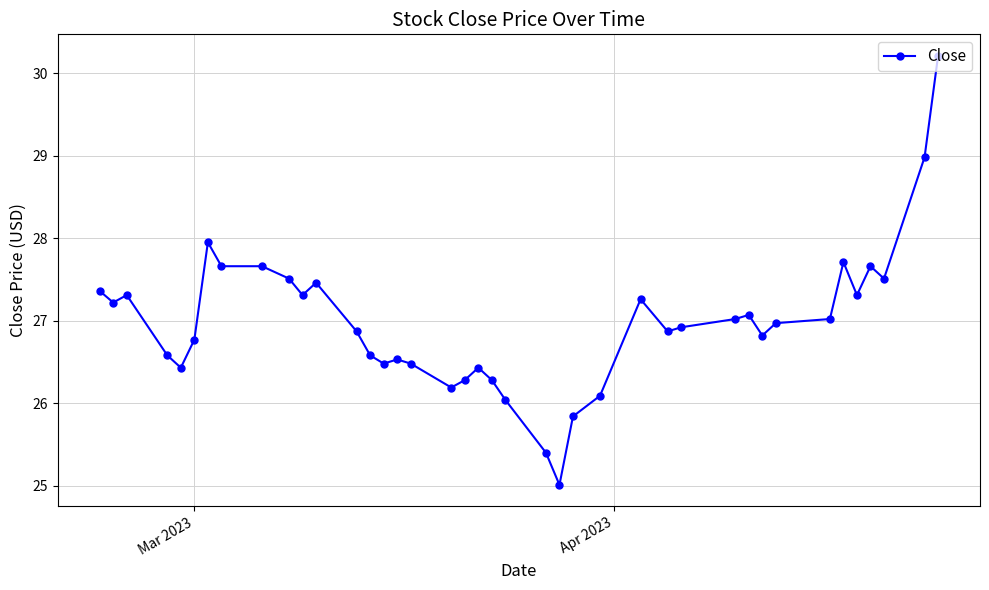

What is the greatest value displayed?

30.2